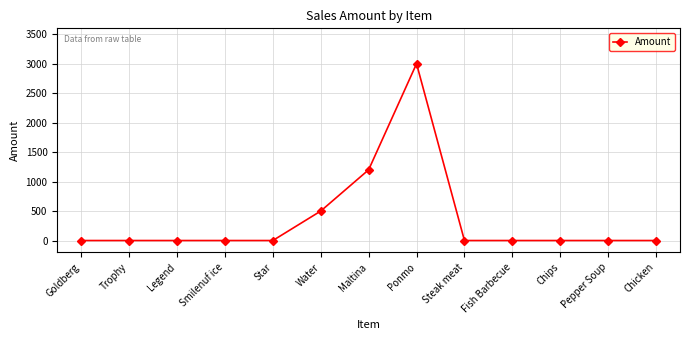

Is this an area chart (filled region under the line)?

No